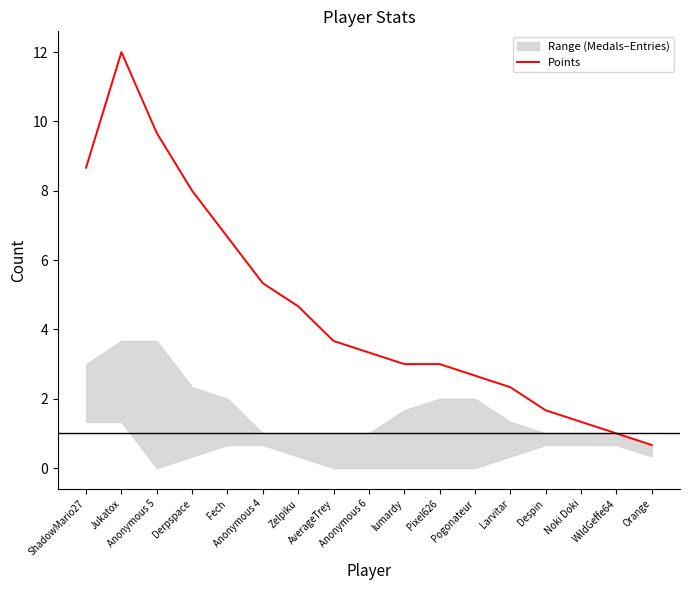

At which category does the data reach its first local peak?

Jukatox